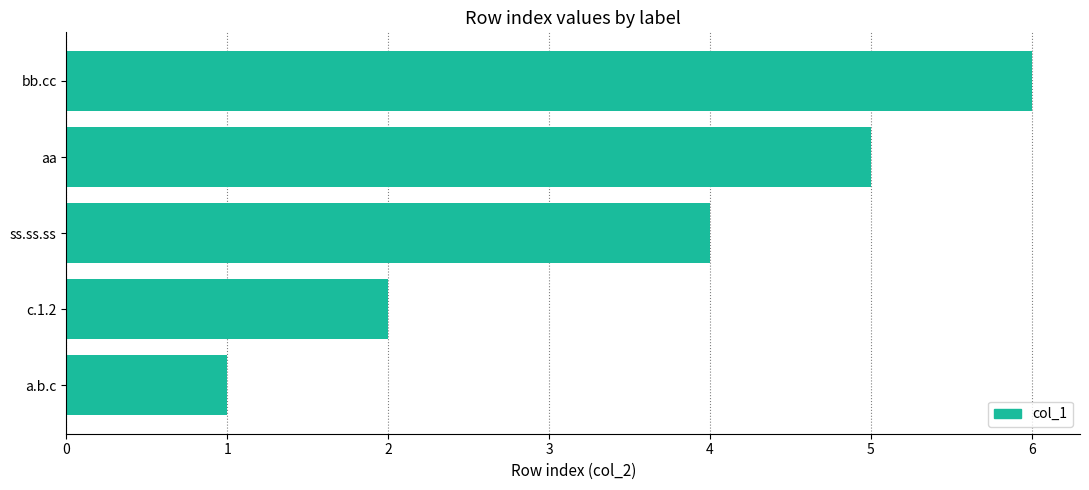

The value at a.b.c is 0. True or false?

False